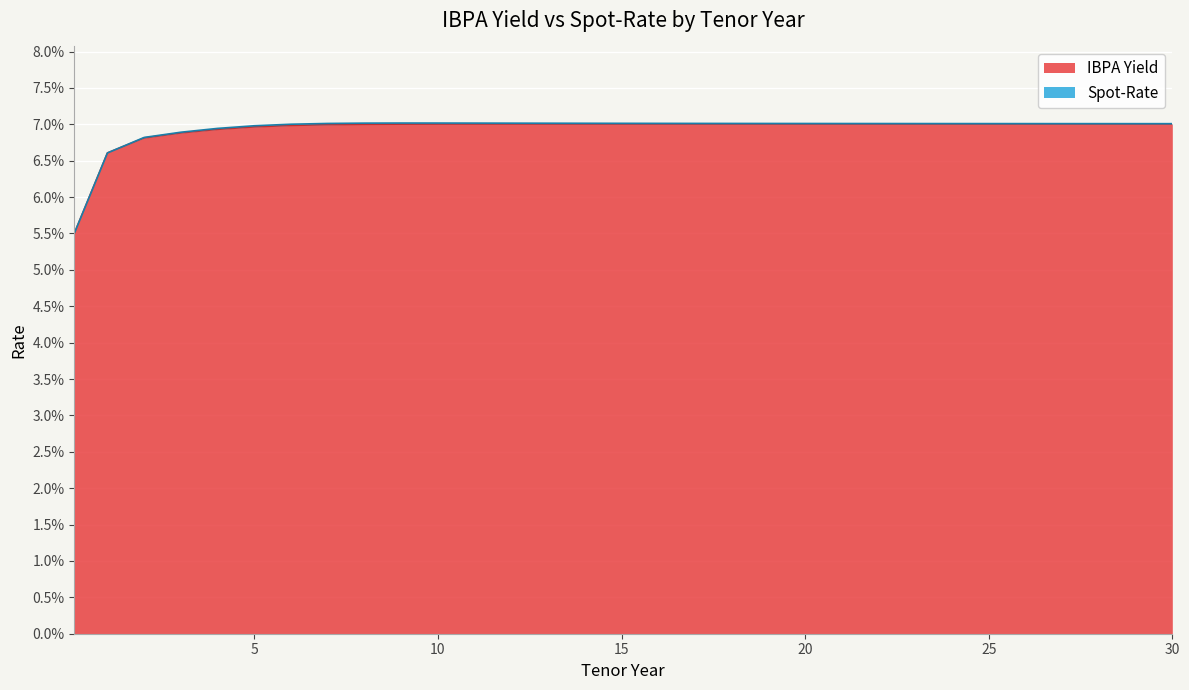

True or false: Spot-Rate and IBPA Yield cross at least once.

False